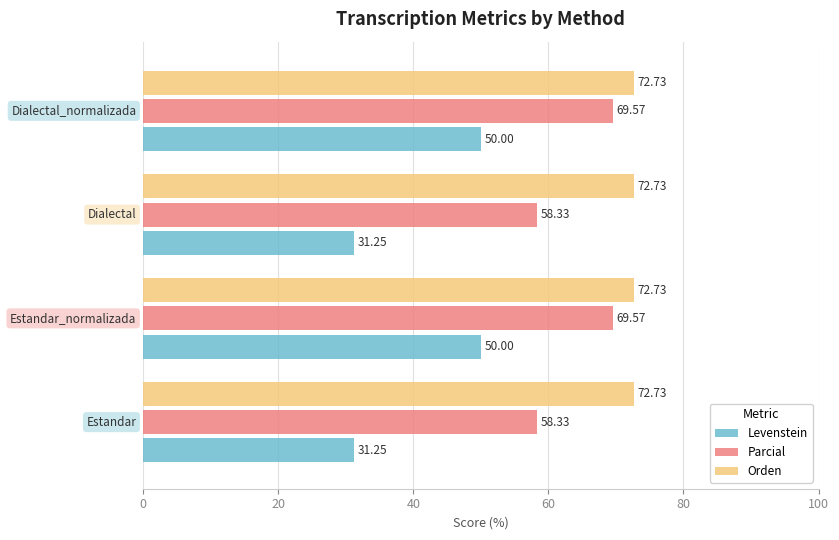

Which series has the largest total across all categories?

Orden